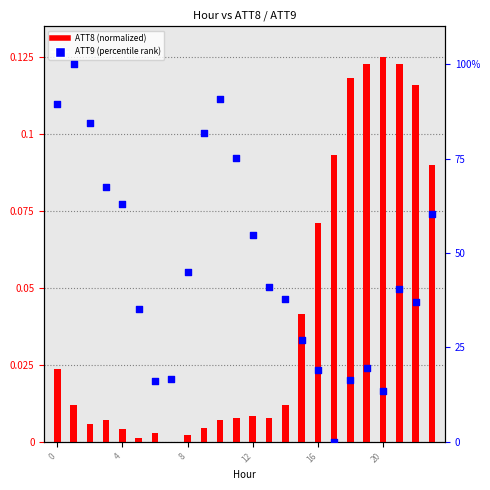

Which series contains the highest Y value?

ATT9 (percentile)